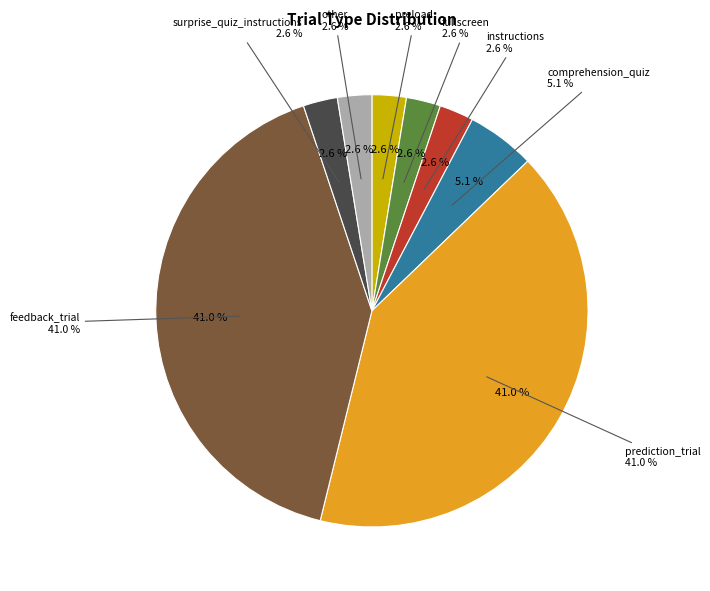

Is there a majority slice in this chart?

No